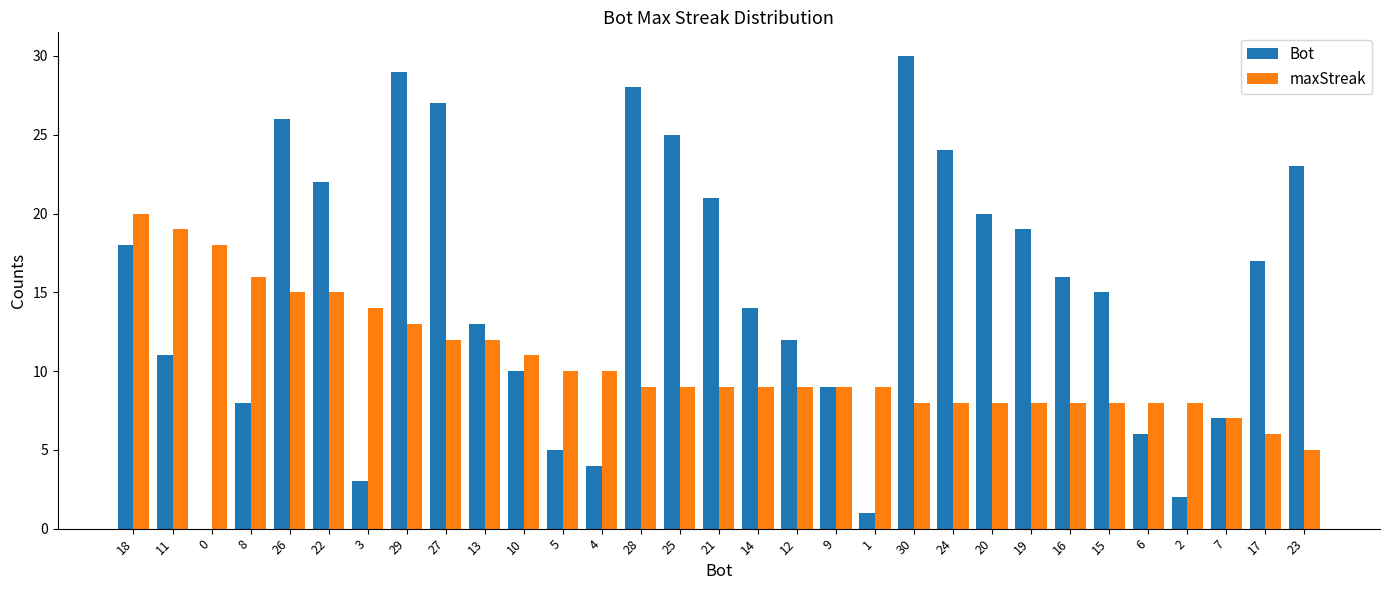

Which series changed the most between 21 and 14?

Bot